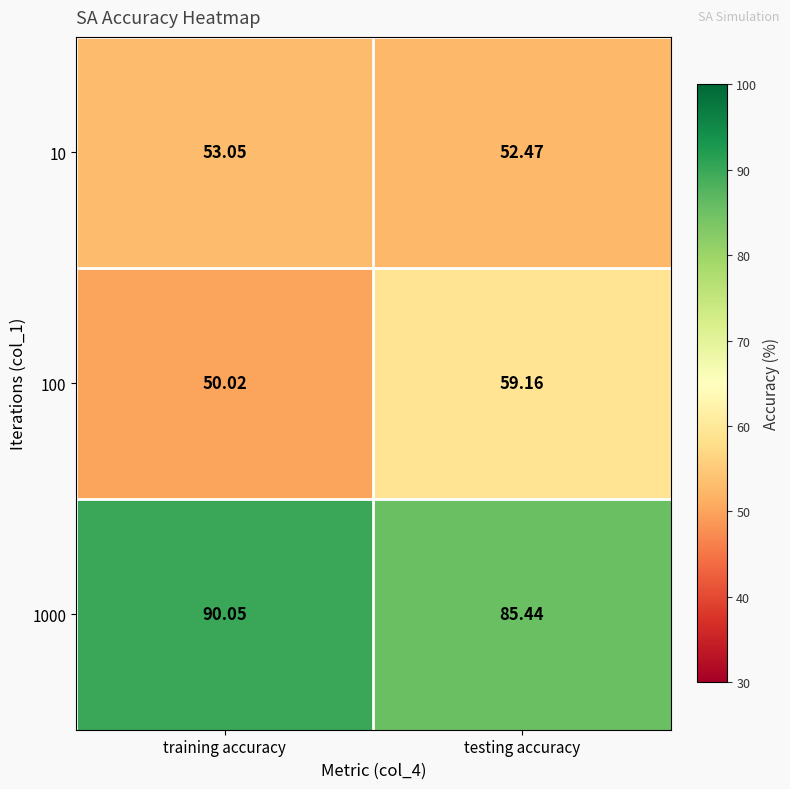

At which category does the chart reach its peak across all series?

training accuracy